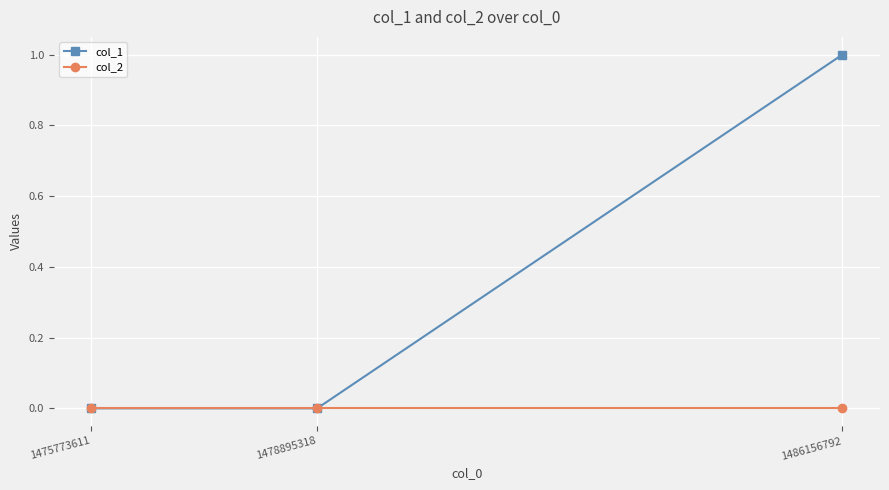

What value does the col_1 series have at 1486156792?

1